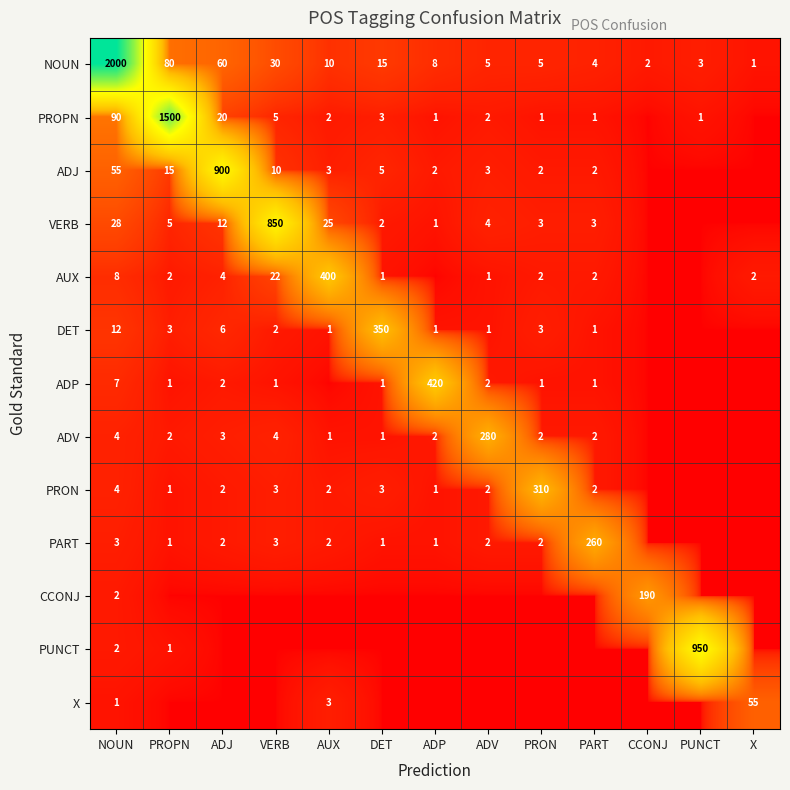

The value of VERB at DET is 2. True or false?

True